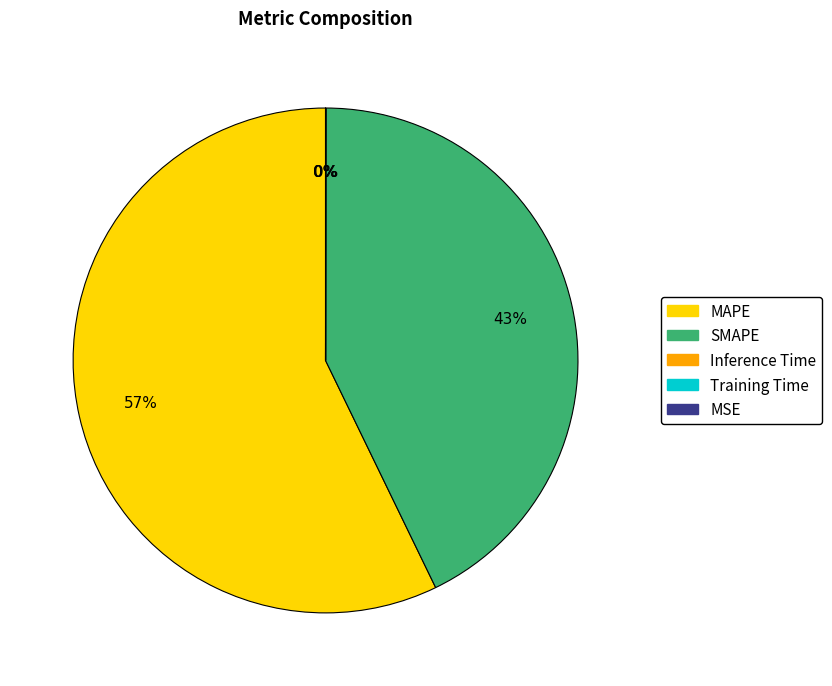

Which slice is the largest?

MAPE